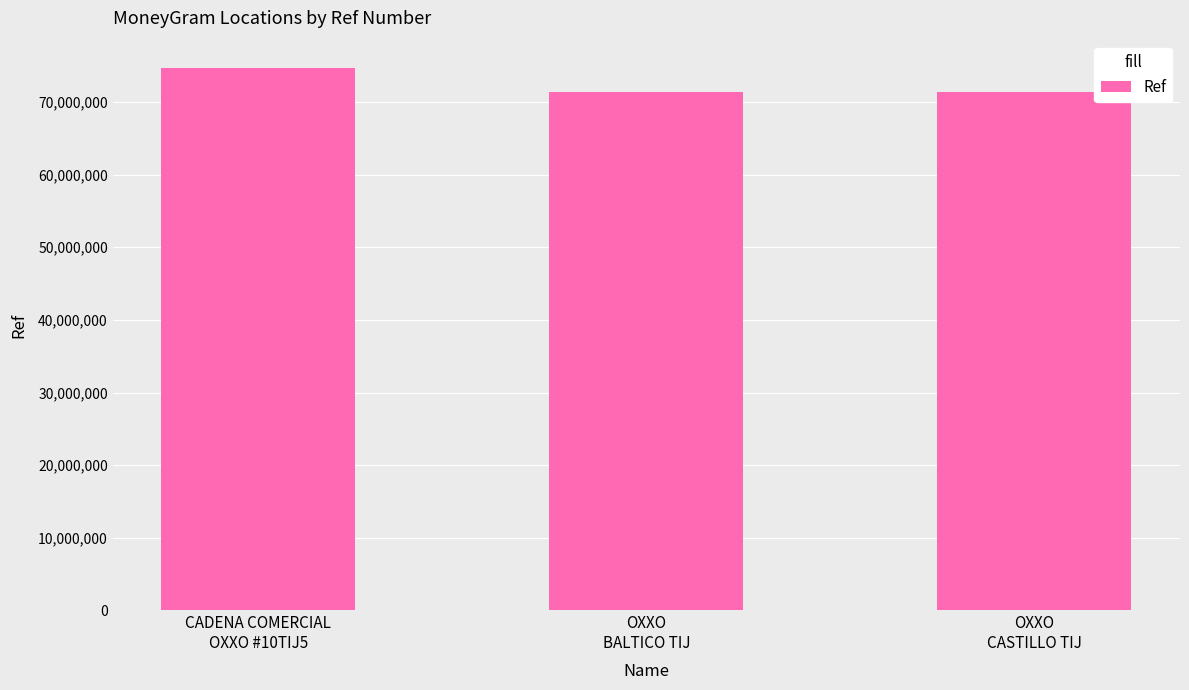

What is the minimum value shown in the chart?

71359502